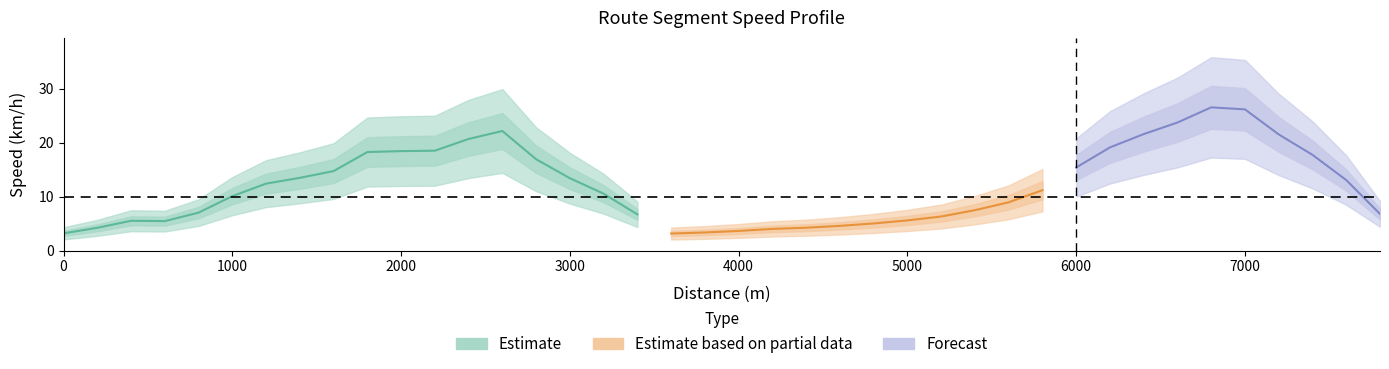

What is the sum of all values?

488.0